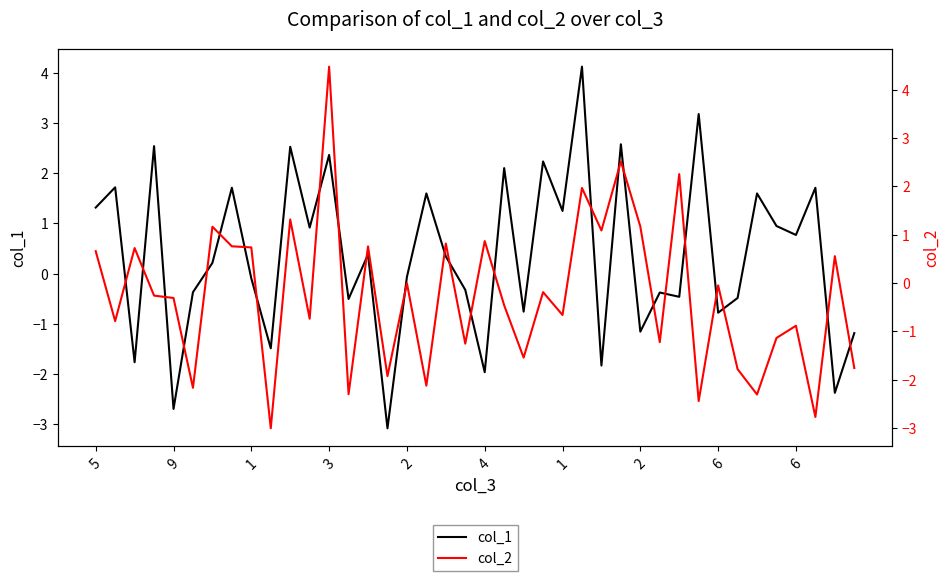

How many times do col_1 and col_2 cross each other?

26